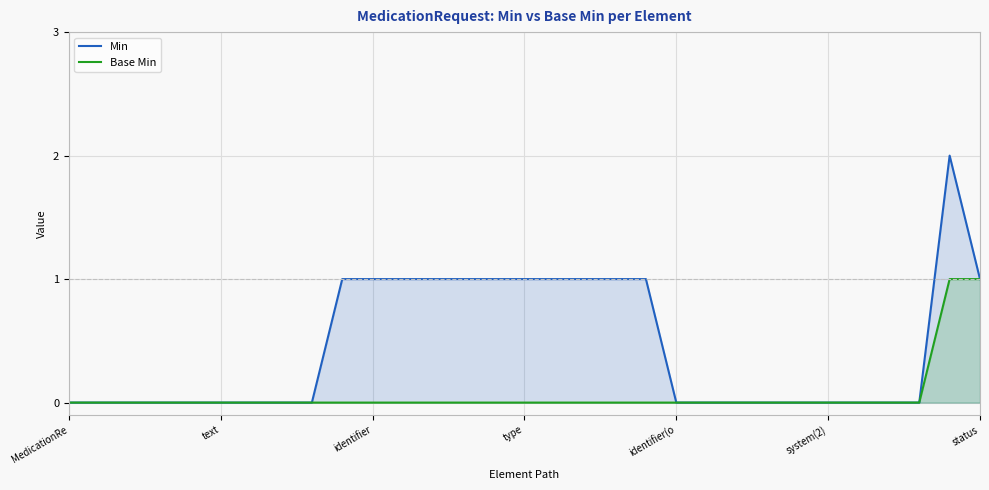

What is the difference between the highest and lowest values at identifier?

1